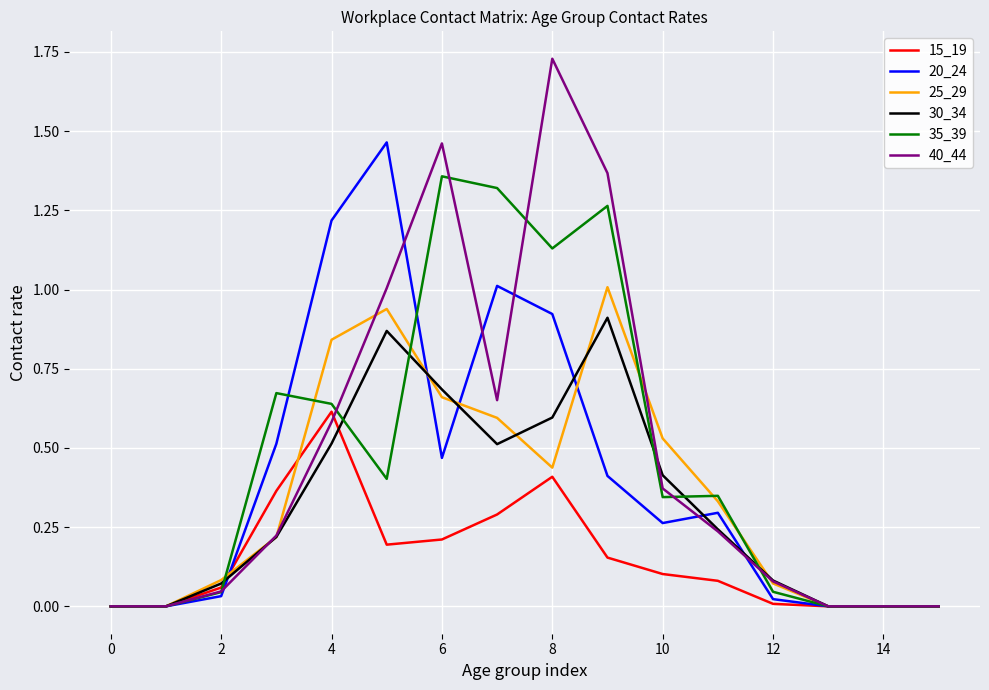

At how many categories does at least one series exceed 1?

6